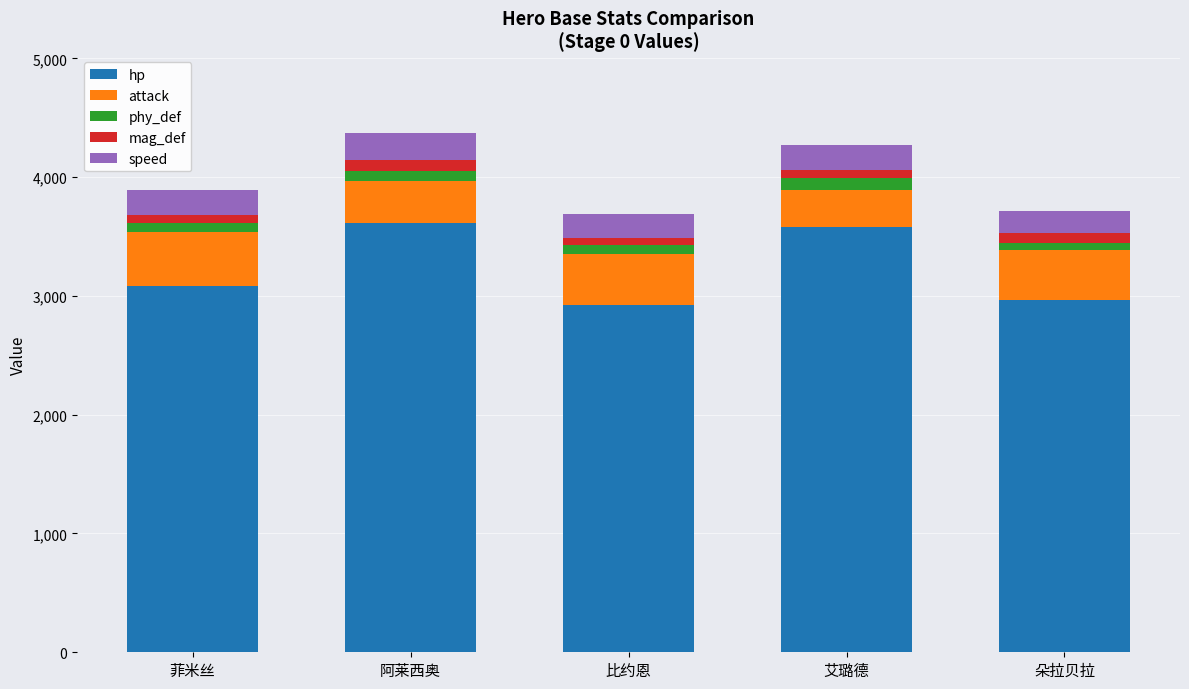

What is the lowest value of the hp series?

2922